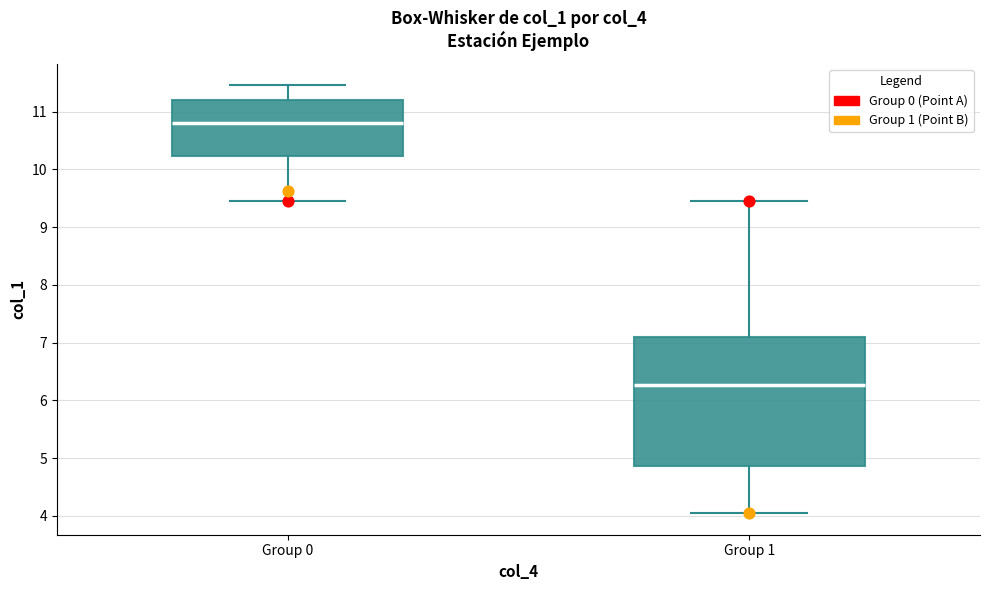

Which box has the lowest median line?

Group 1